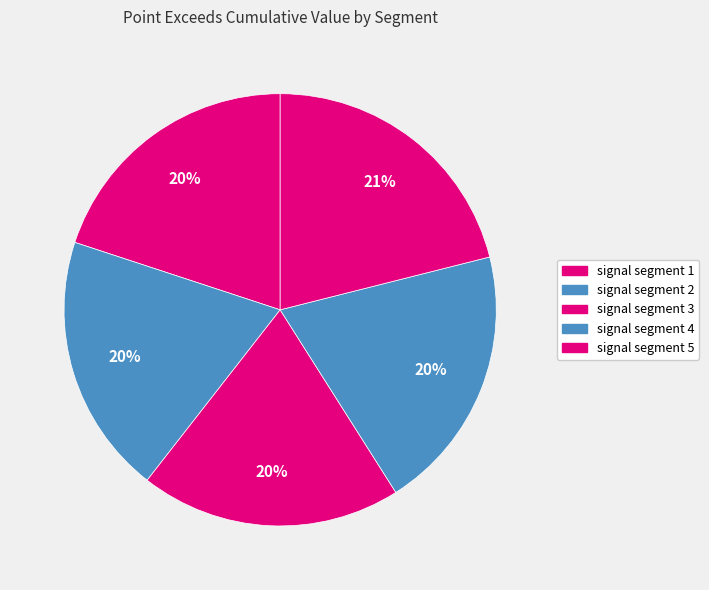

What percentage is the signal segment 3 slice, to the nearest percent?

20%